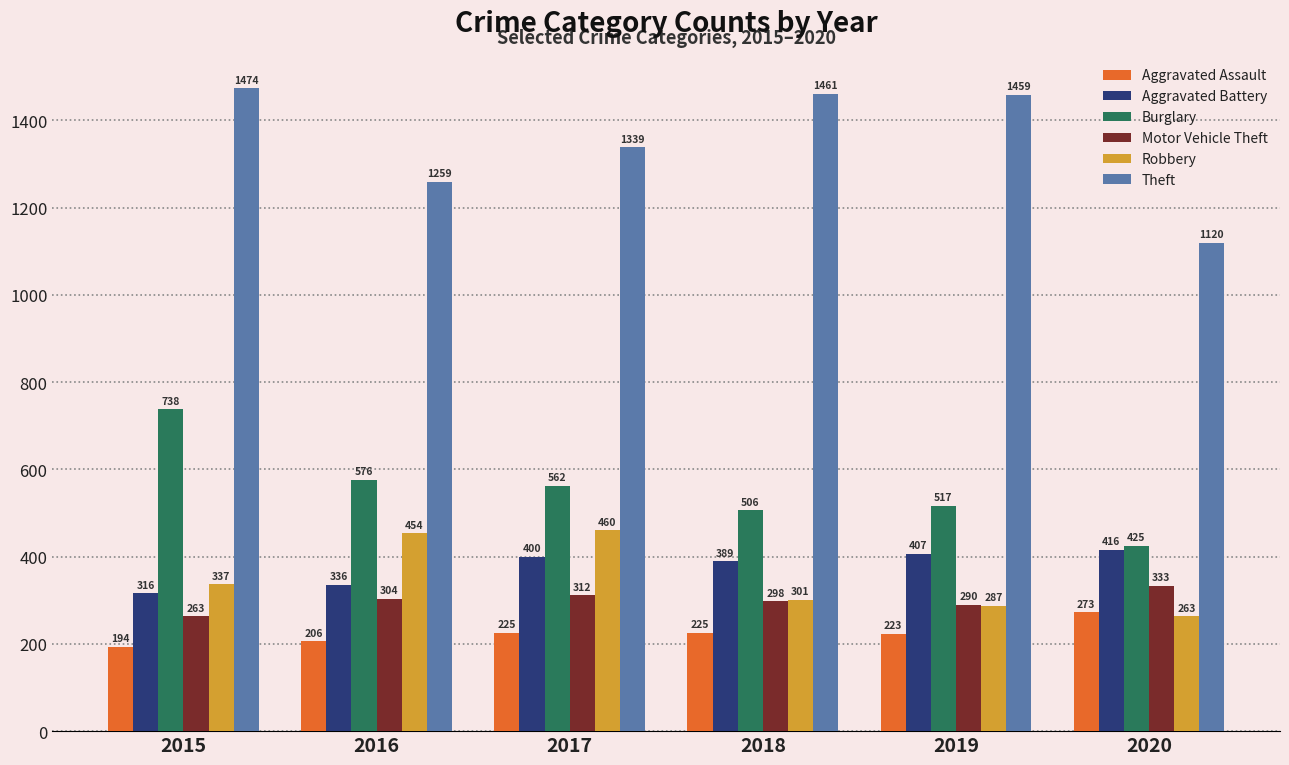

Rank the series by their maximum value, from lowest to highest.

Aggravated Assault, Motor Vehicle Theft, Aggravated Battery, Robbery, Burglary, Theft